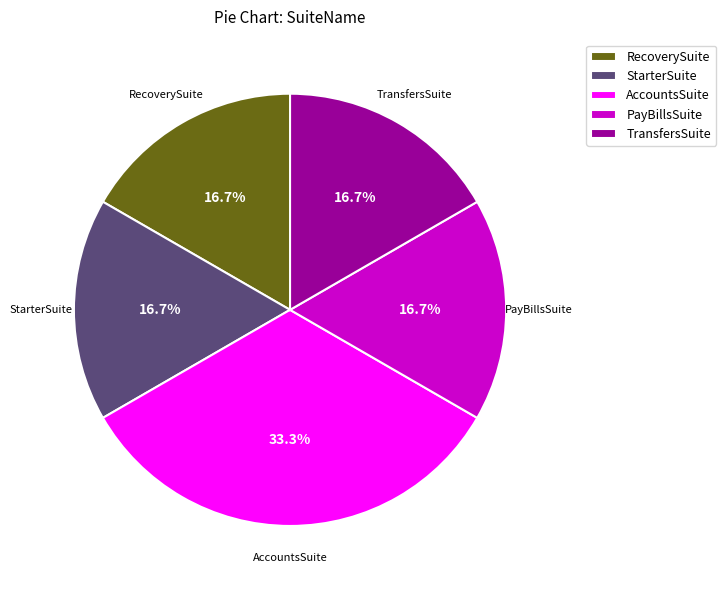

What is the ratio of the value at PayBillsSuite to the value at AccountsSuite?

0.5